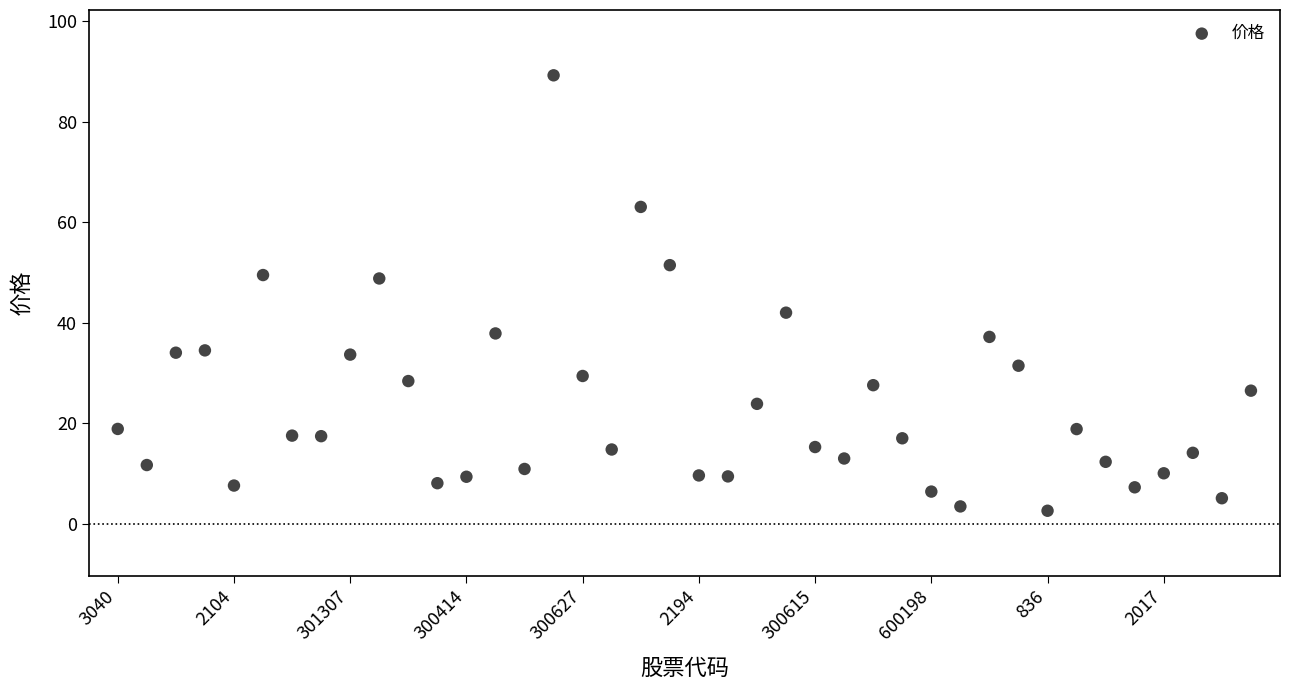

How many points are shown in the scatter plot?

40